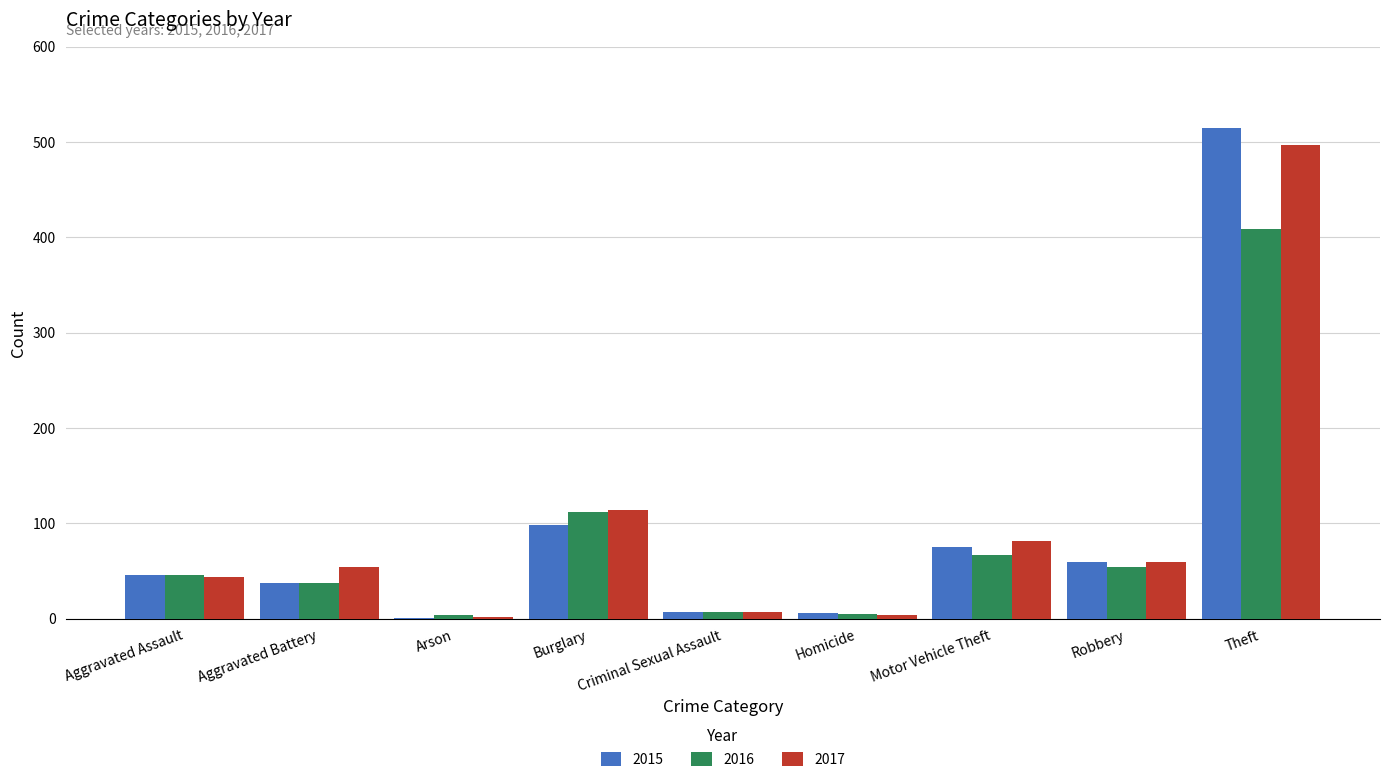

How many groups of bars are there?

9